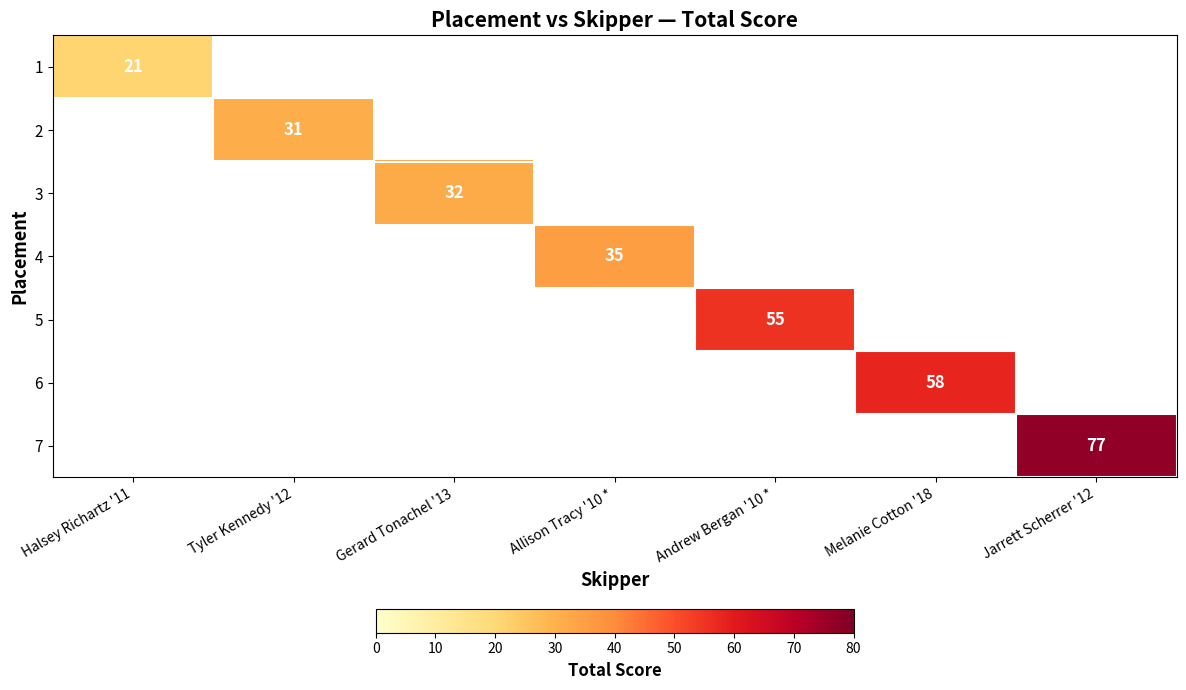

Which has a higher value, Tyler Kennedy '12 or Andrew Bergan '10 *?

Andrew Bergan '10 *